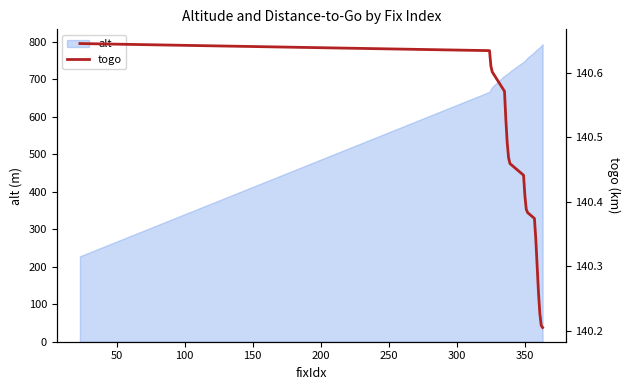

What is the maximum value for alt?

794